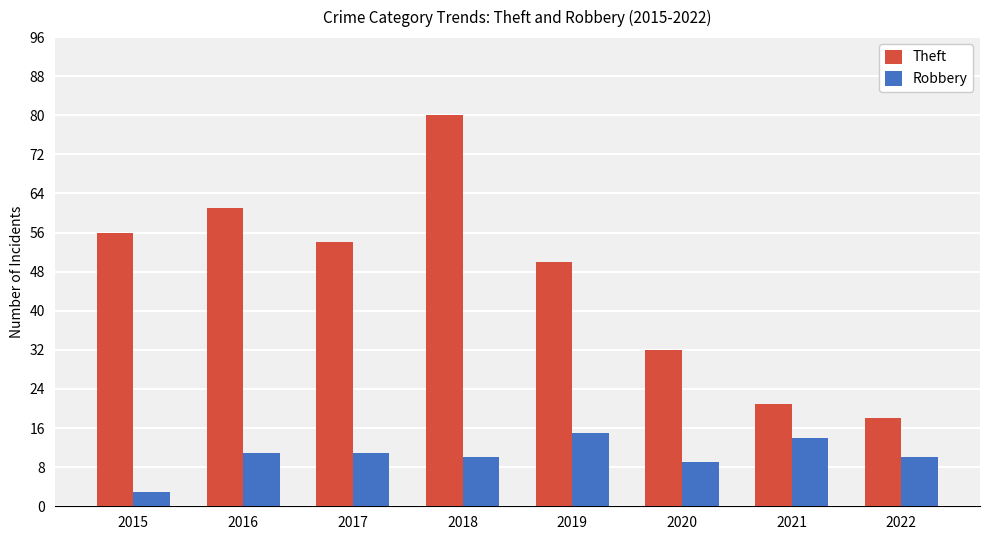

Count the number of categories in the chart.

8